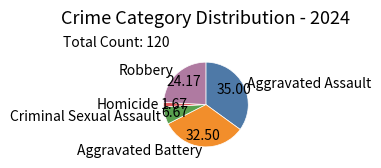

Which has a higher value, Criminal Sexual Assault or Aggravated Battery?

Aggravated Battery